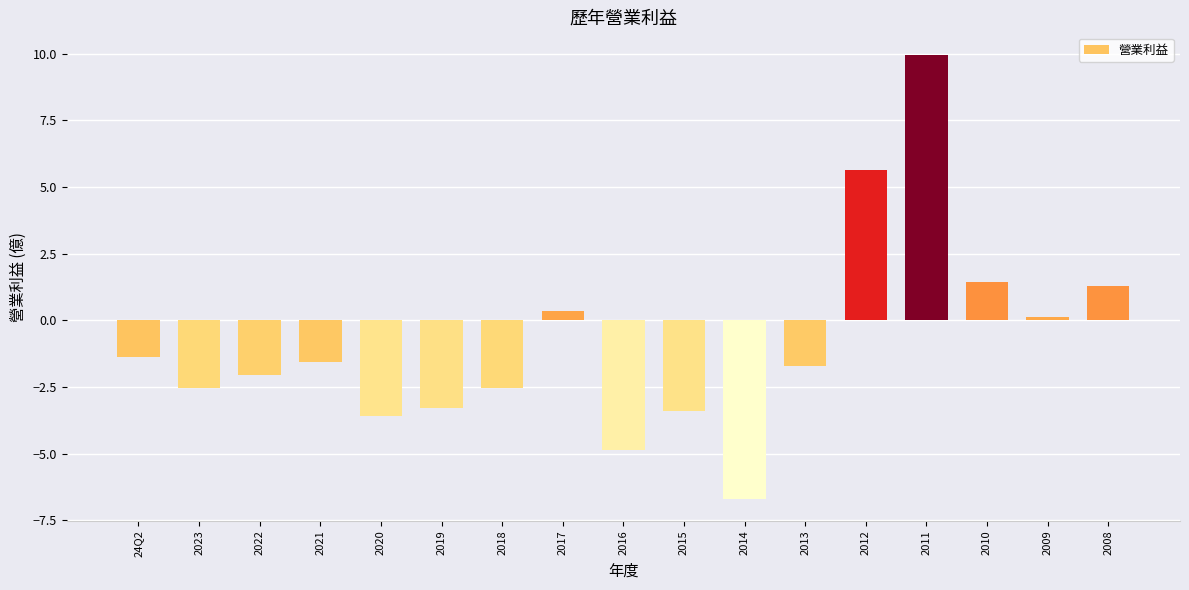

What is the value of the 2nd bar from the left?

-2.5